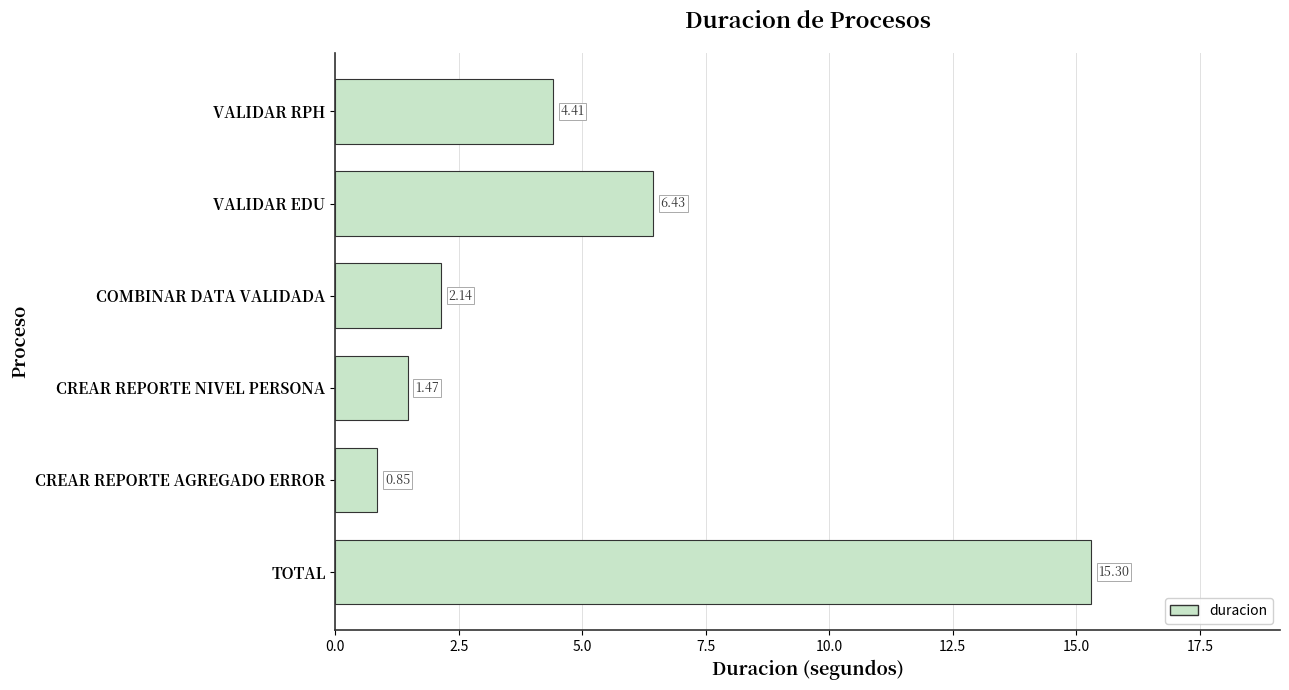

List the labels in order of value, smallest first.

CREAR REPORTE AGREGADO ERROR, CREAR REPORTE NIVEL PERSONA, COMBINAR DATA VALIDADA, VALIDAR RPH, VALIDAR EDU, TOTAL